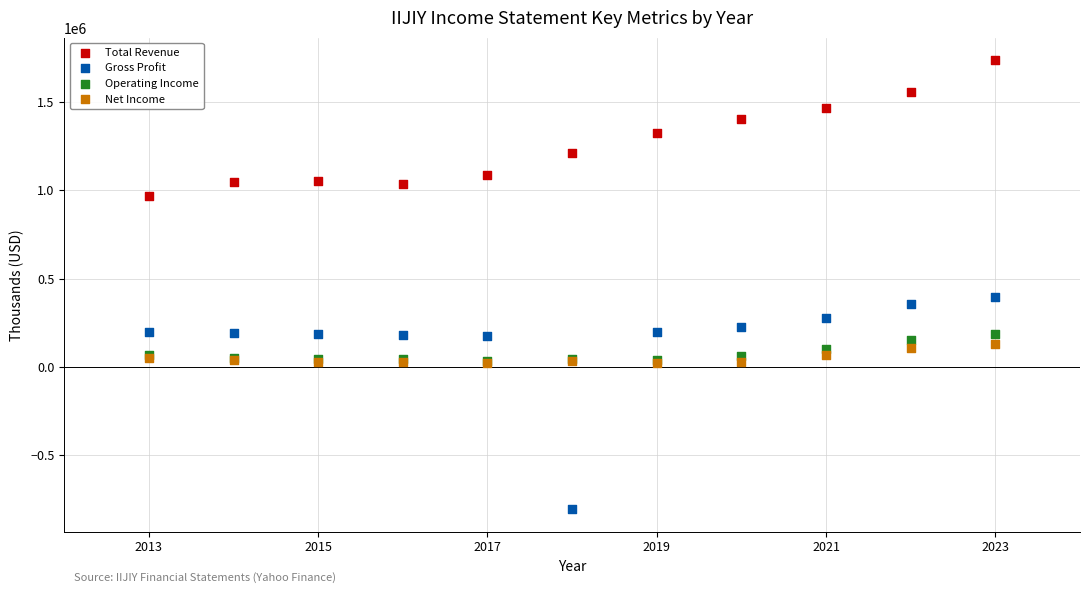

Across all series, what Y value is closest to 465850?

397800